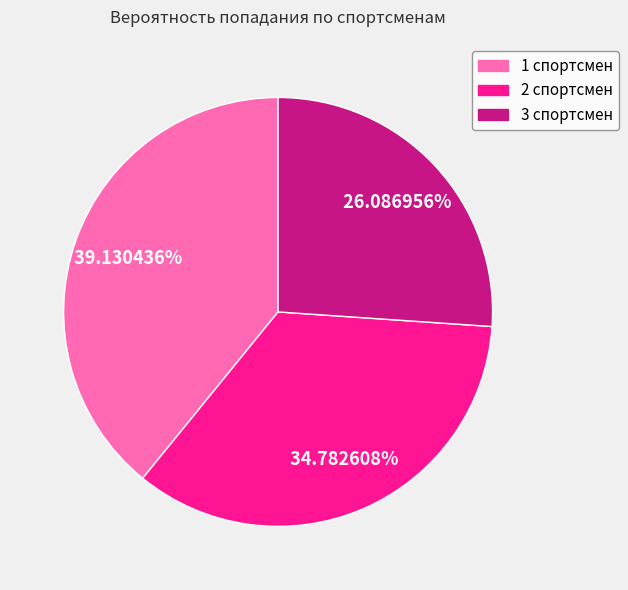

The 3 спортсмен slice represents 26% of the pie. True or false?

True